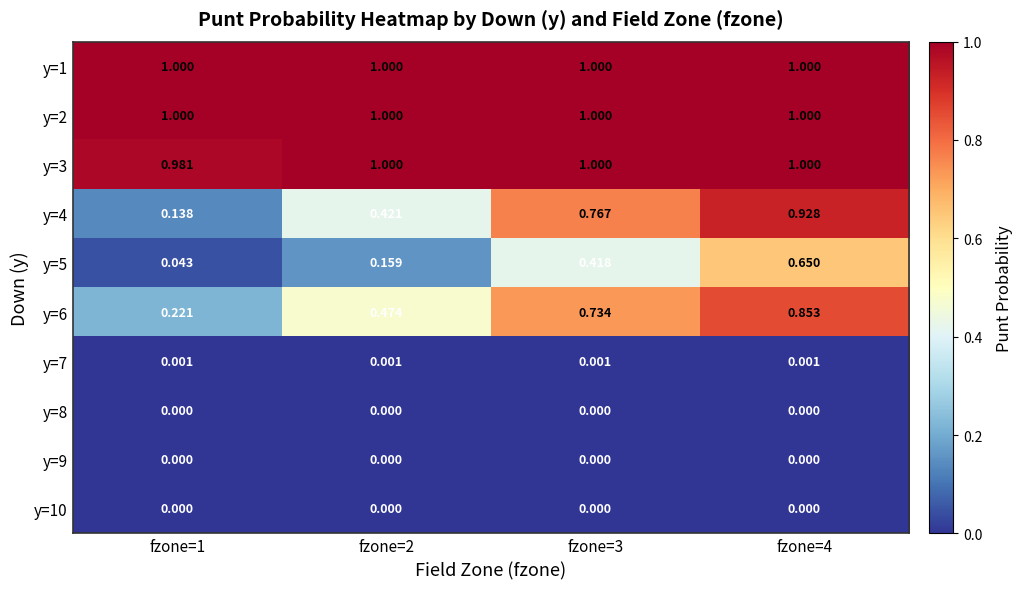

At which category is the sum across all series the highest?

fzone=4